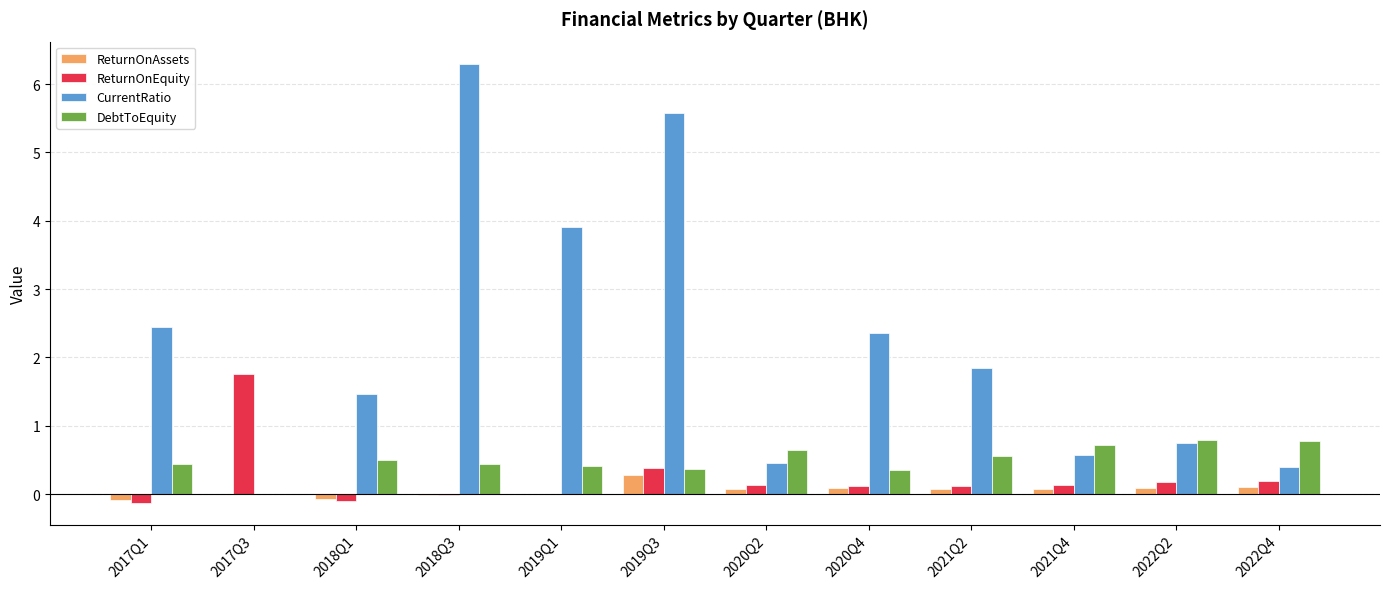

What is the sum of all ReturnOnEquity values?

2.8